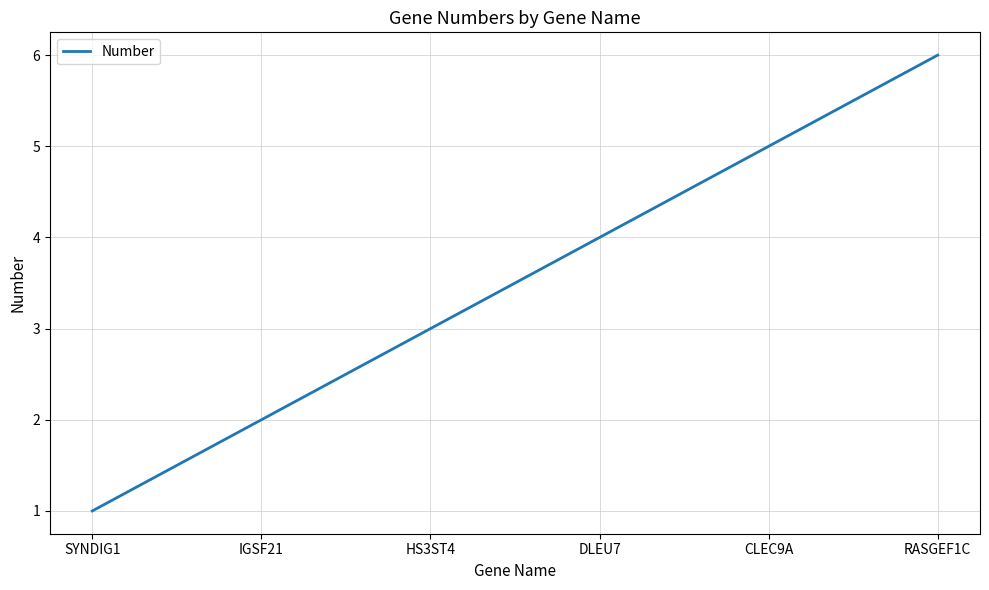

Approximately how many times larger is the value at HS3ST4 compared to SYNDIG1?

3.0